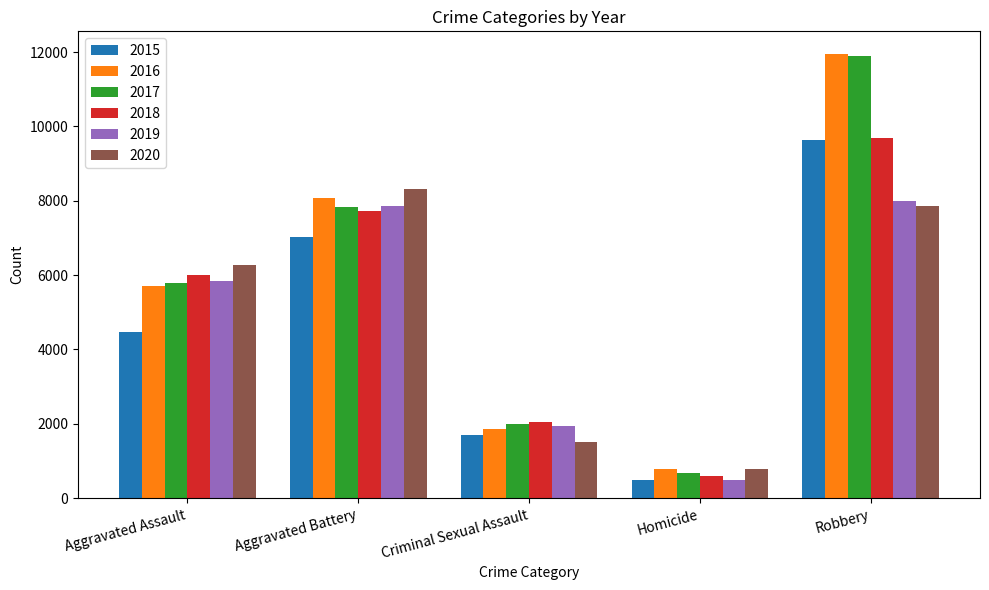

Which series changed the most between Aggravated Assault and Robbery?

2016